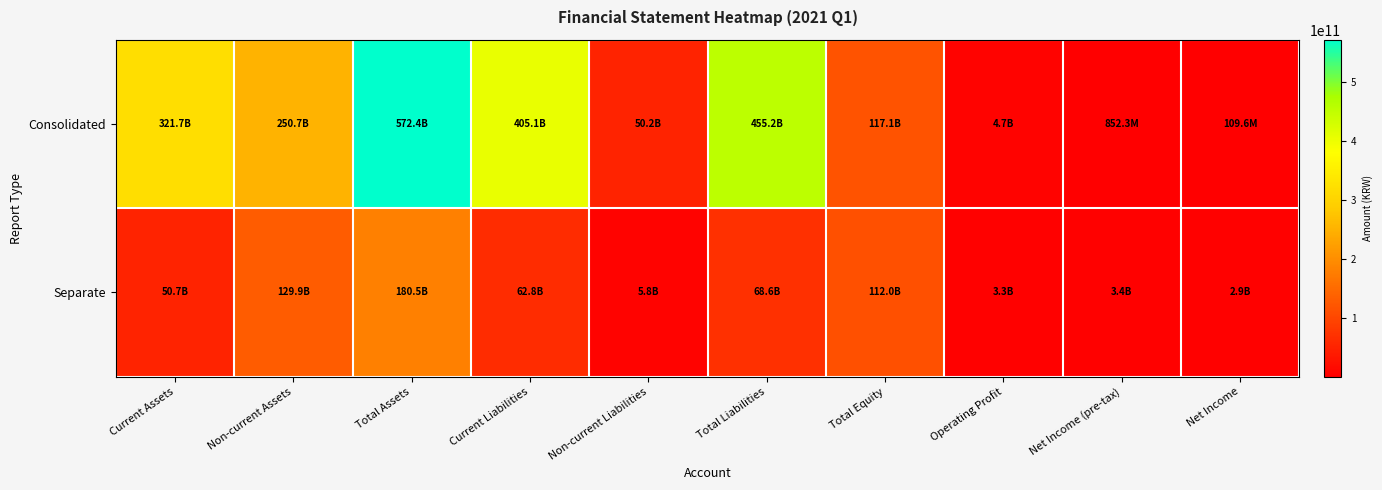

At which category is the sum across all series the highest?

Total Assets